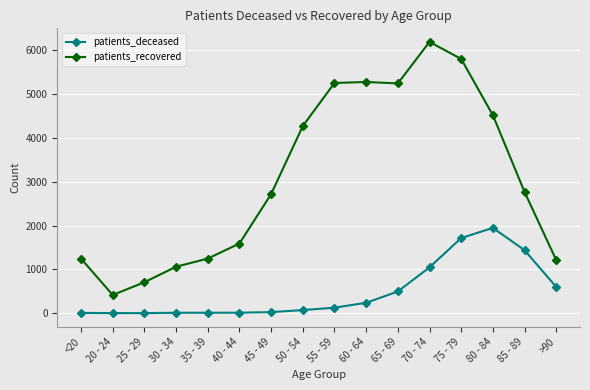

The value of patients_deceased at 65 - 69 is 783. True or false?

False